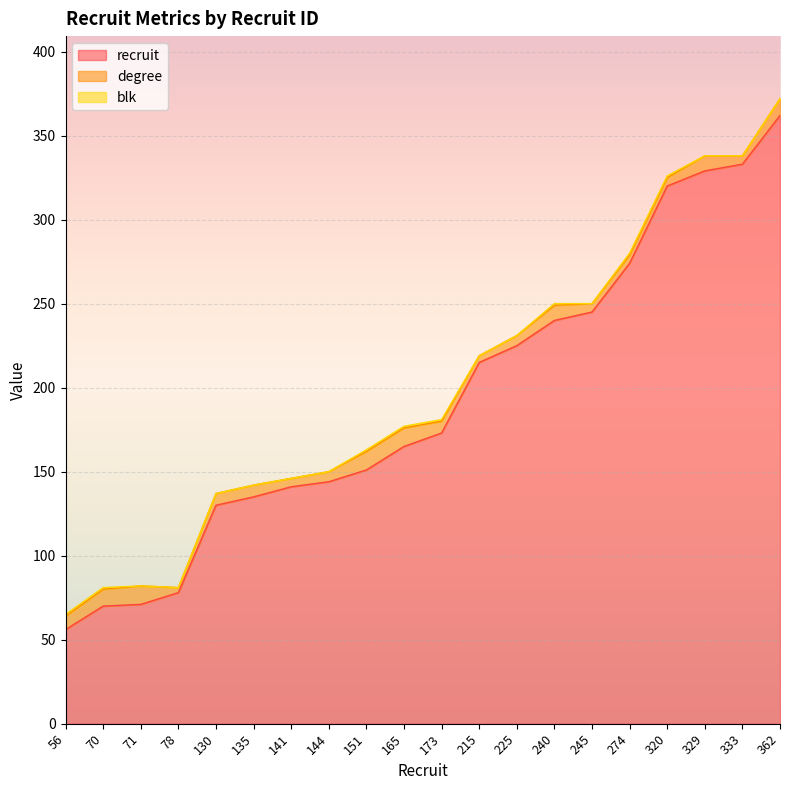

Which series has the widest spread of values?

recruit